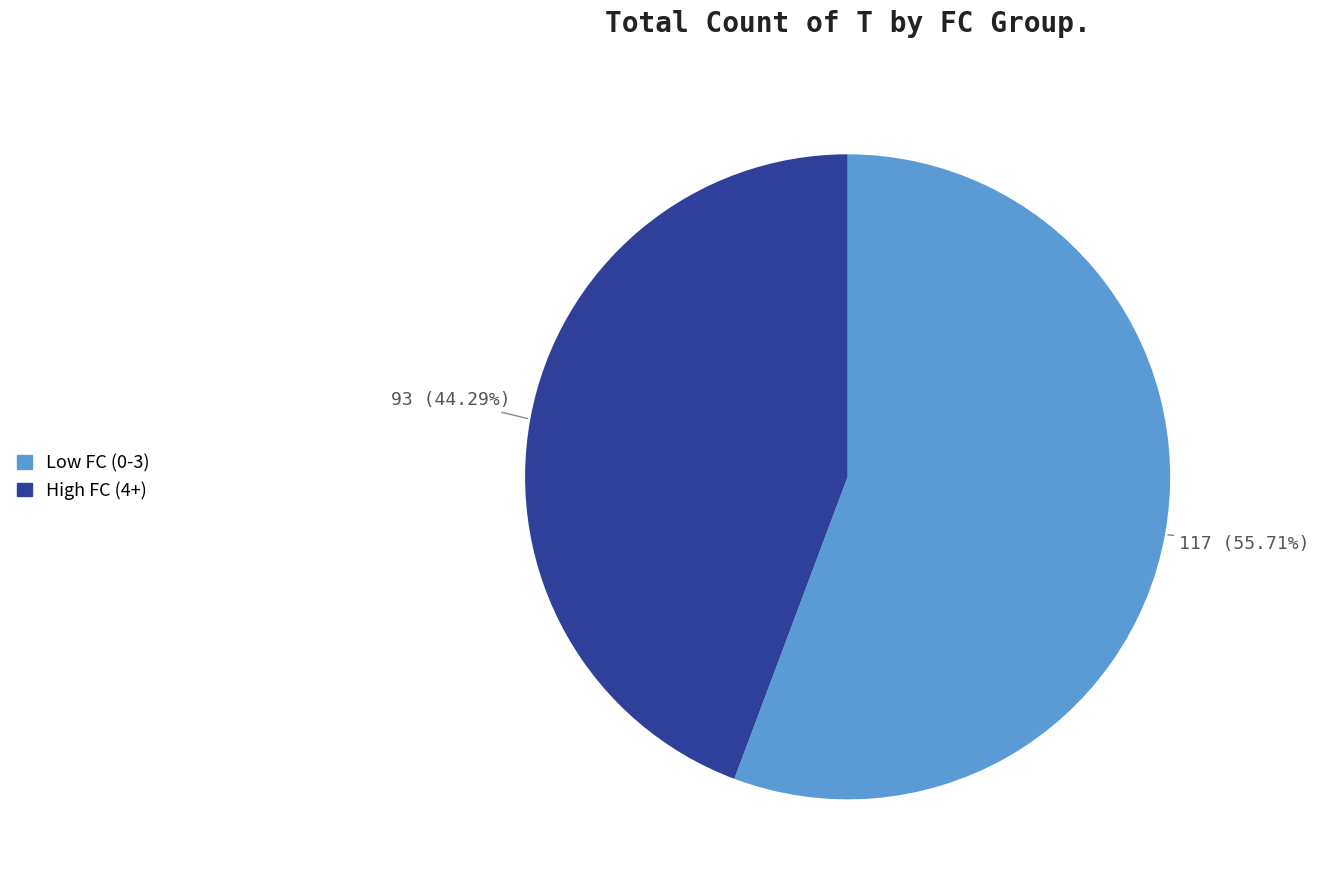

Is there any slice that represents more than half of the pie?

Yes